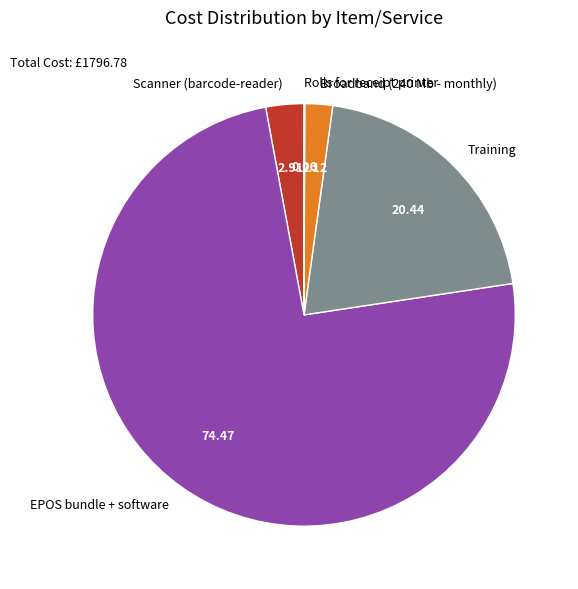

Which has a higher value, Training or Scanner (barcode-reader)?

Training